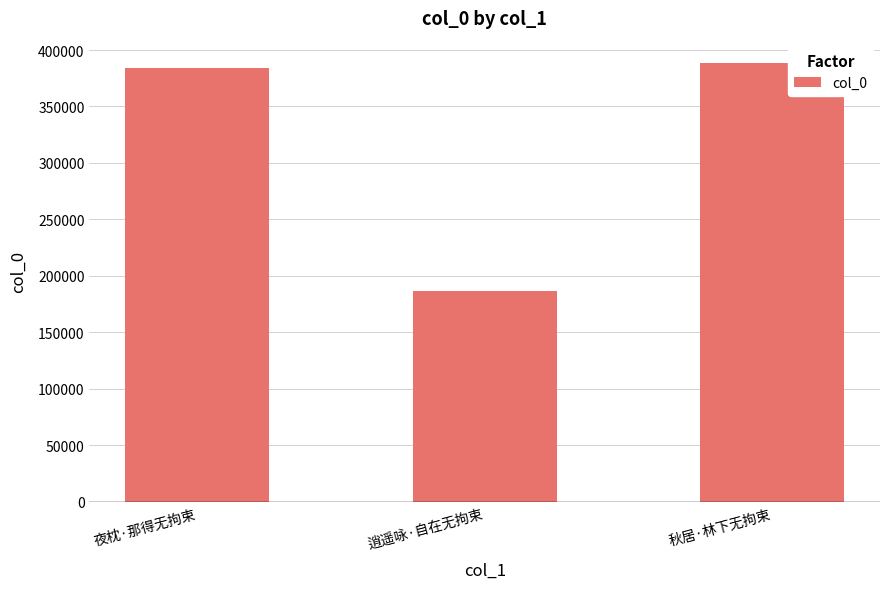

Rank the categories by value from highest to lowest.

秋居·林下无拘束, 夜枕·那得无拘束, 逍遥咏·自在无拘束